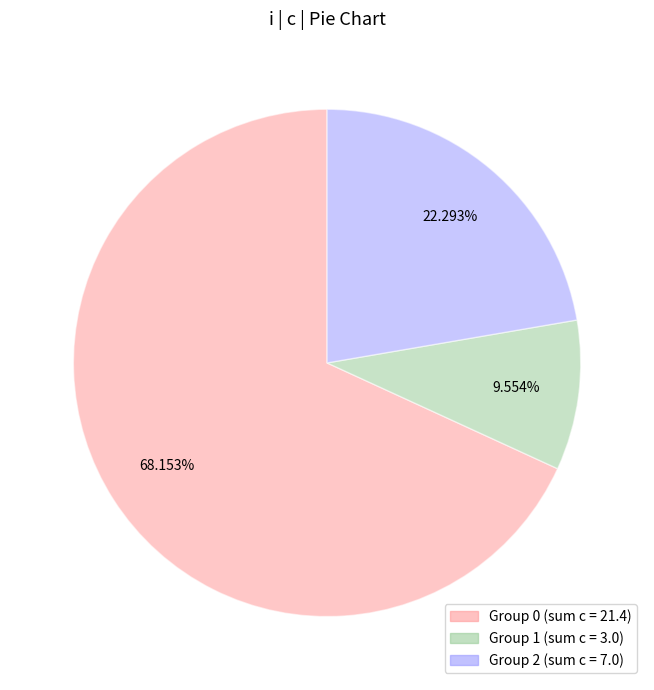

Is there a majority slice in this chart?

Yes